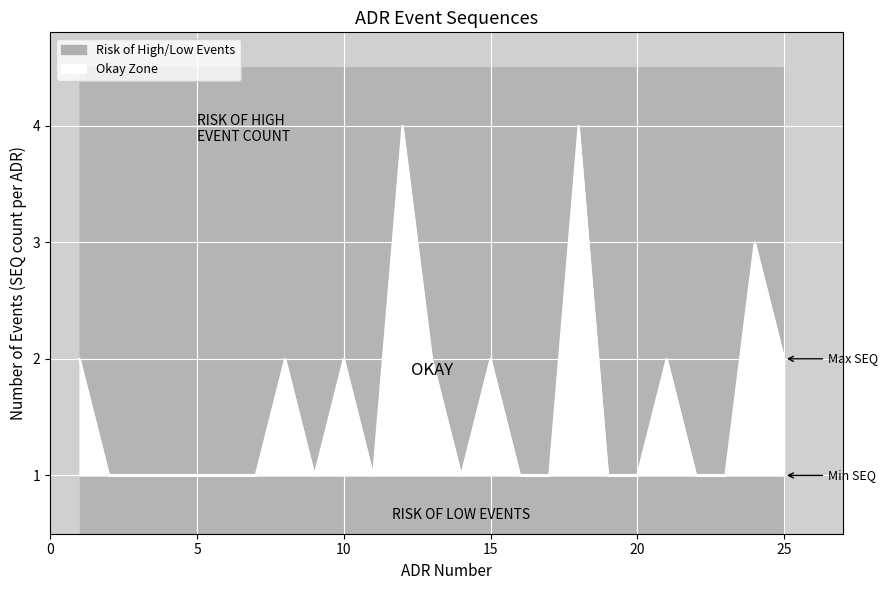

Reading left to right, extract all data points from this chart.

Upper Bound (max SEQ): 2	1	1	1	1	1	1	2	1	2	1	4	2	1	2	1	1	4	1	1	2	1	1	3	2
Lower Bound (min SEQ=1): 1	1	1	1	1	1	1	1	1	1	1	1	1	1	1	1	1	1	1	1	1	1	1	1	1